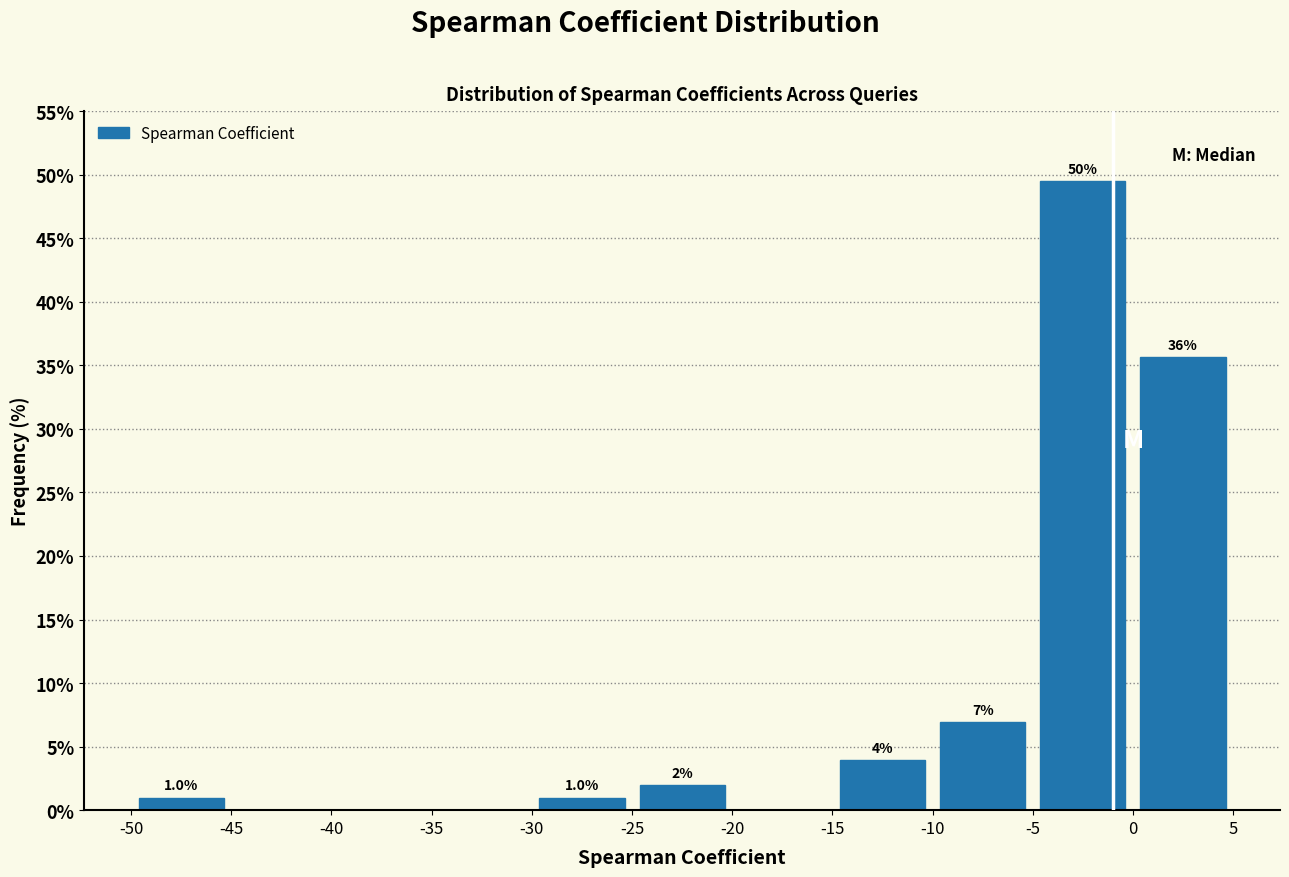

Which range on the x-axis has the tallest bar?

-5 to 0